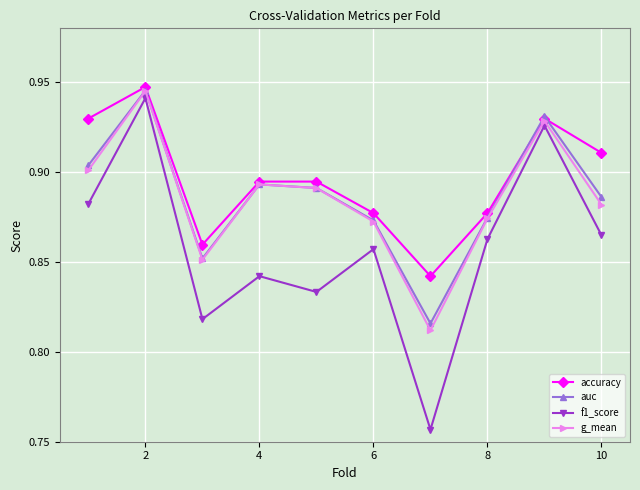

True or false: accuracy has more than 0 interior local peaks.

True